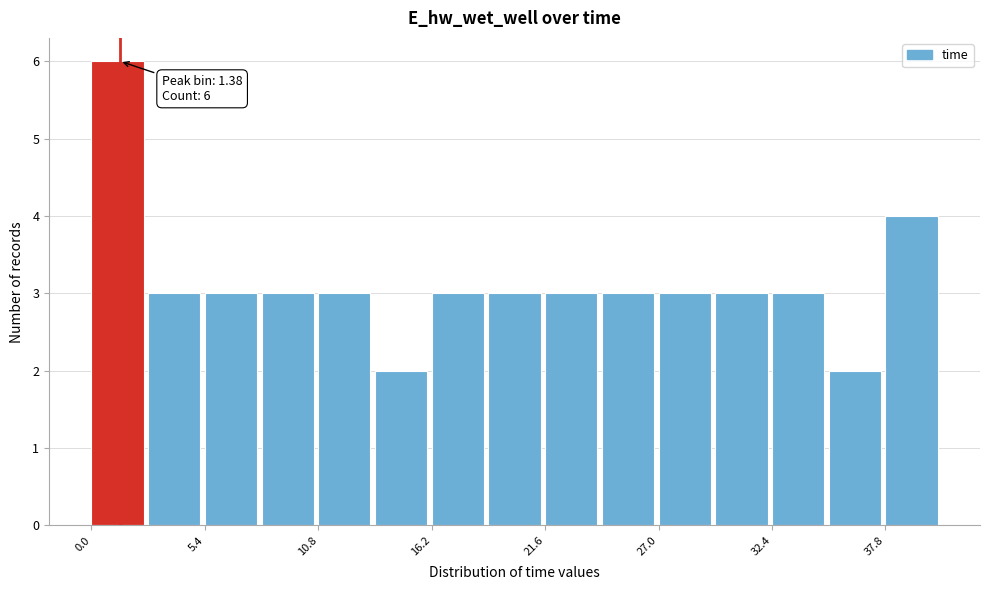

Around what value on the x-axis is the tallest bar? Give the approximate position of its centre, as read against the axis.

1